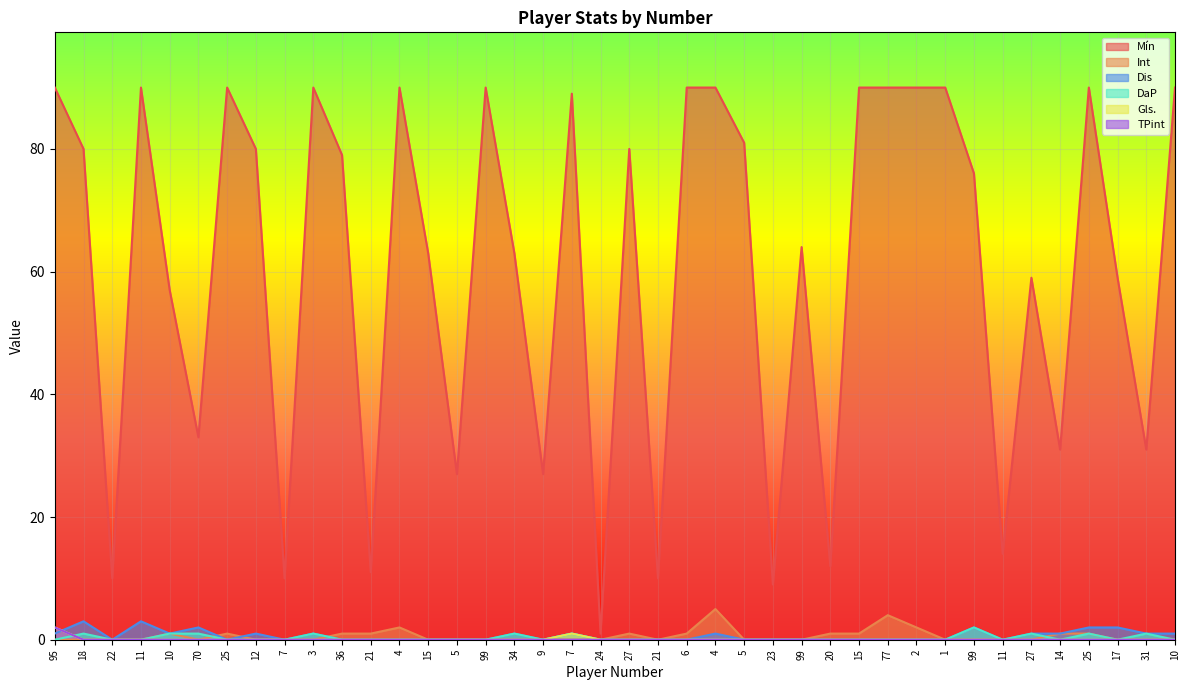

Is it true that Dis equals 2 at 2?

False